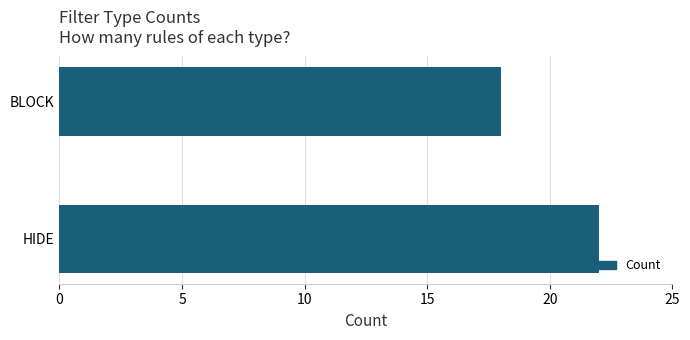

The chart shows a value of 7 at HIDE. True or false?

False